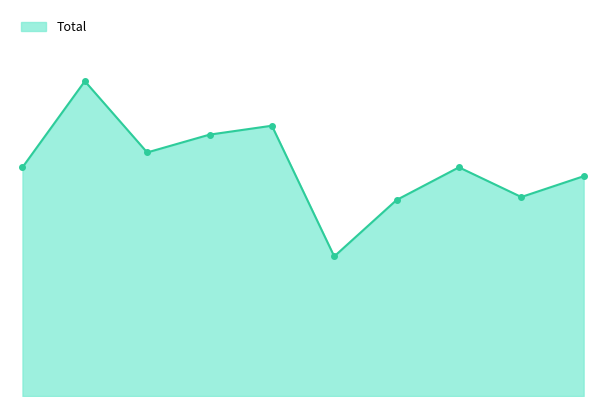

What is the difference between the maximum and minimum values?

59